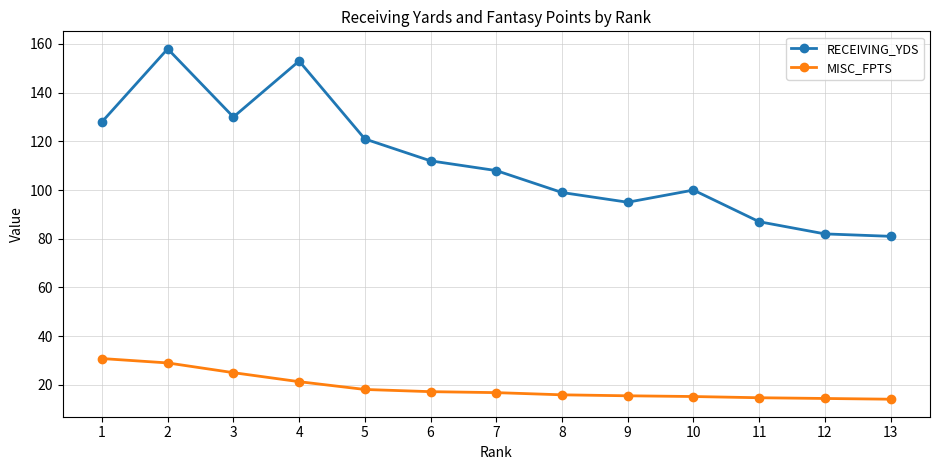

Which series has the largest total across all categories?

RECEIVING_YDS